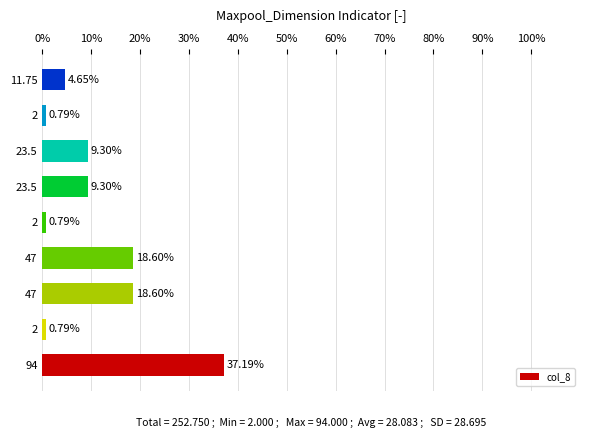

What is the minimum value shown in the chart?

0.8